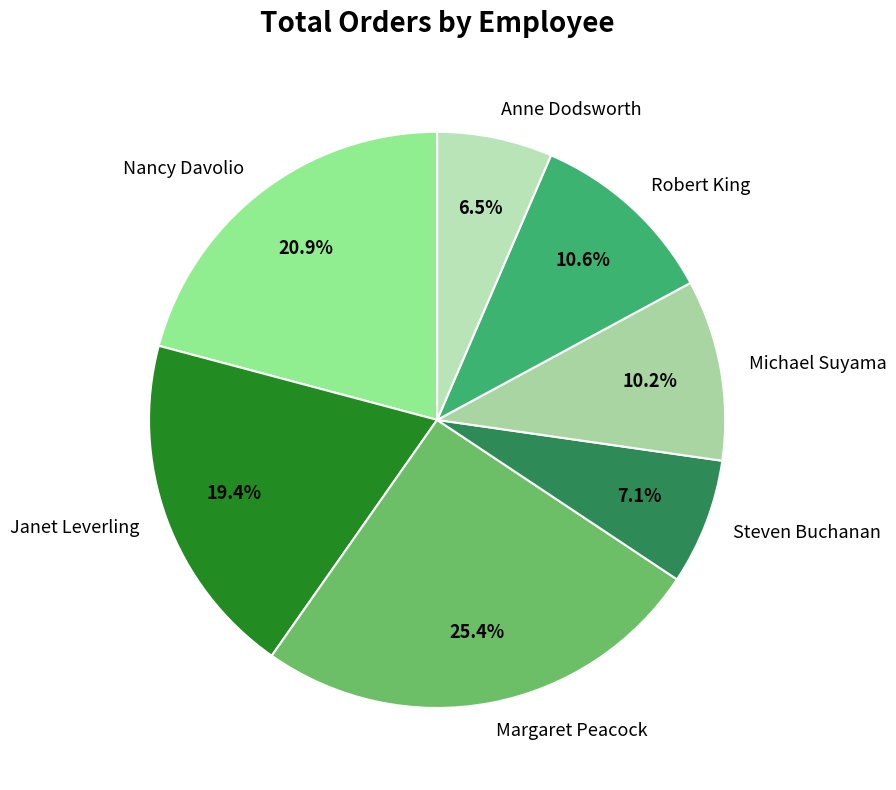

Does Robert King represent more than half of the total?

No